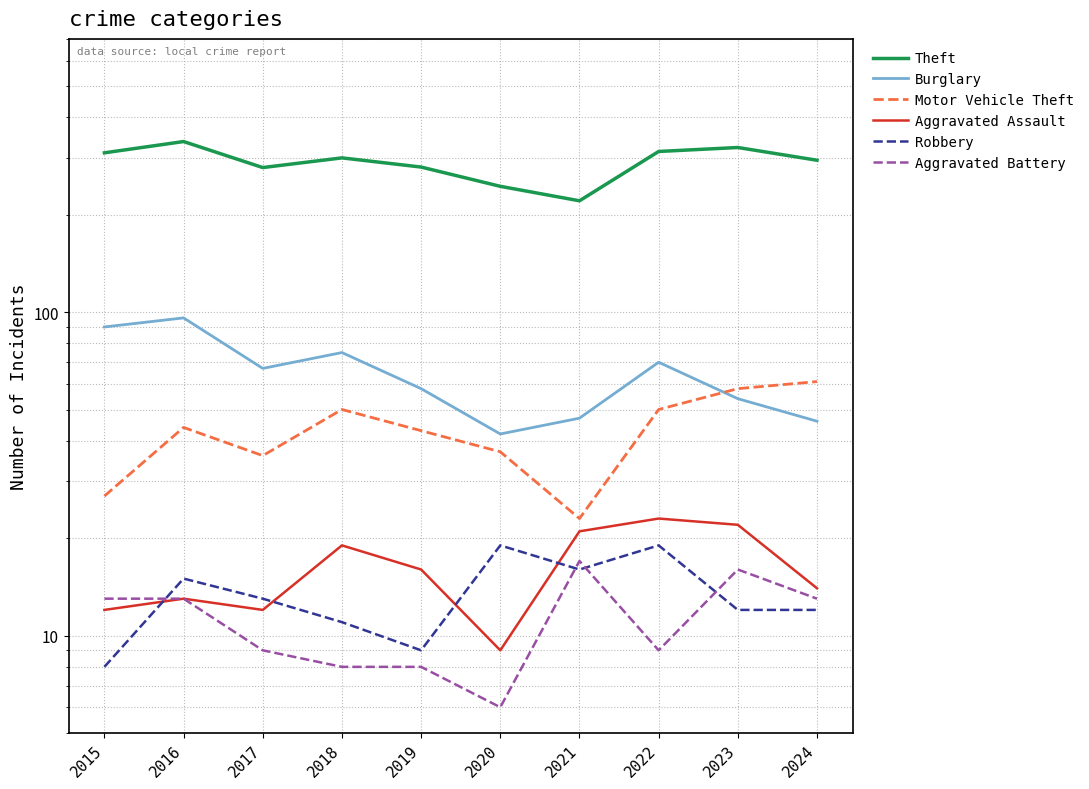

At which category does Motor Vehicle Theft reach its first local valley?

2017